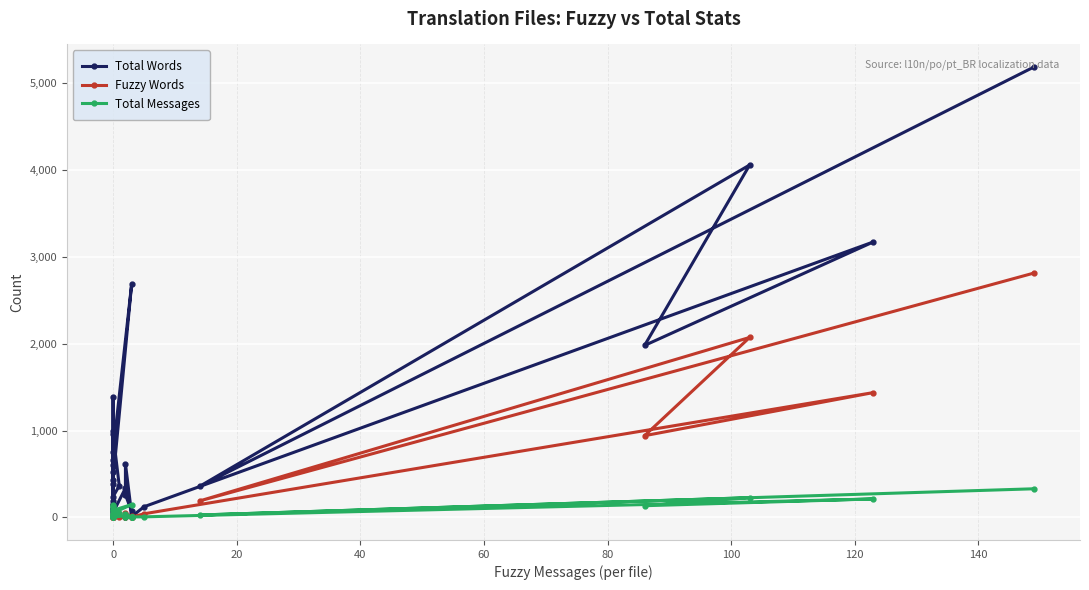

Is it true that Total Messages equals 240 at 0?

False